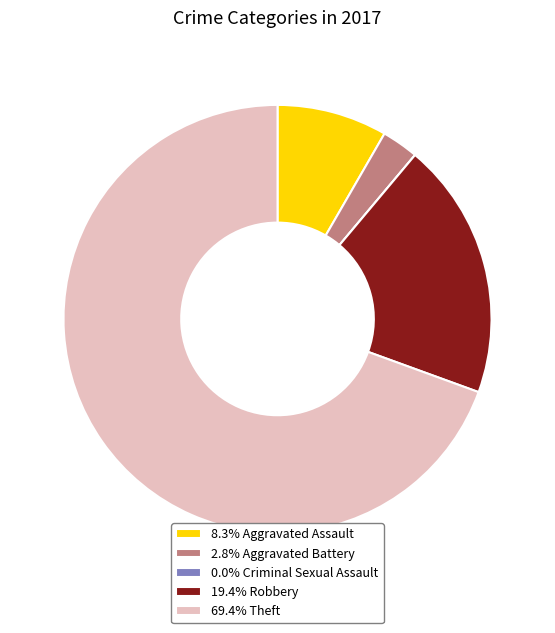

Is there any slice that represents more than half of the pie?

Yes